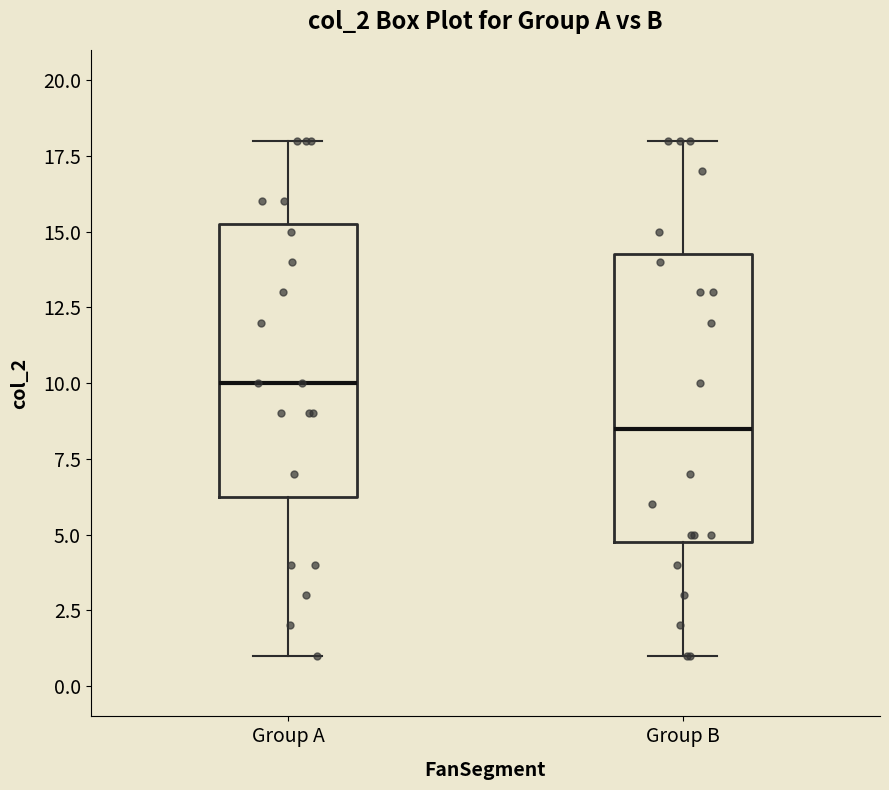

Reading left to right, transcribe this box plot: for each box, give where its median line is, the range the box spans, and where its two whiskers end, as read against the y-axis. The values are not printed on the chart, so give them approximately, as read against the axis.

Group A: median 10.0, box 6.5 to 15.5, whiskers 1.0 to 18.0
Group B: median 8.5, box 5.0 to 14.5, whiskers 1.0 to 18.0